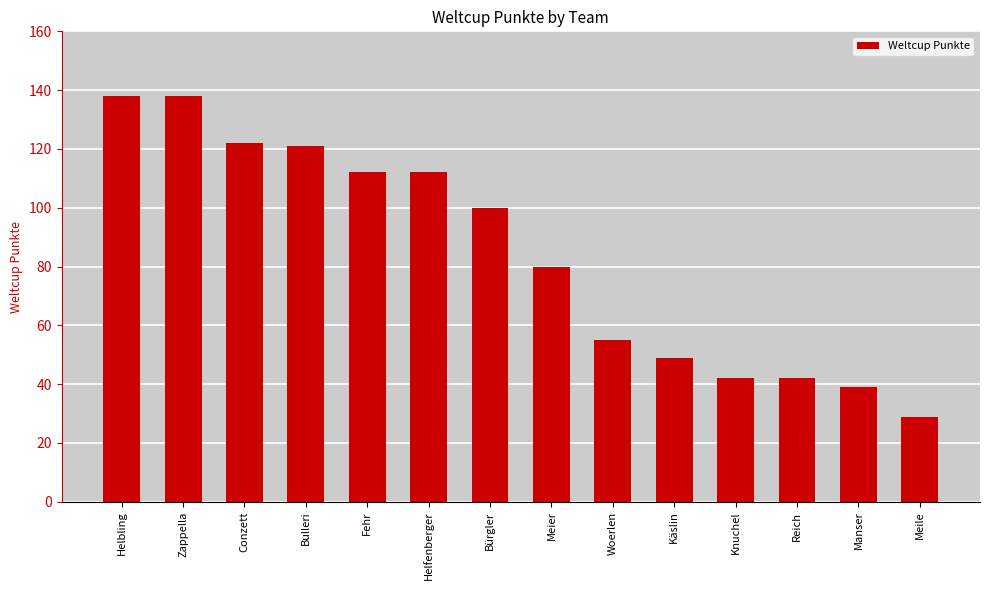

What is the difference between the values at Käslin and Meier?

31